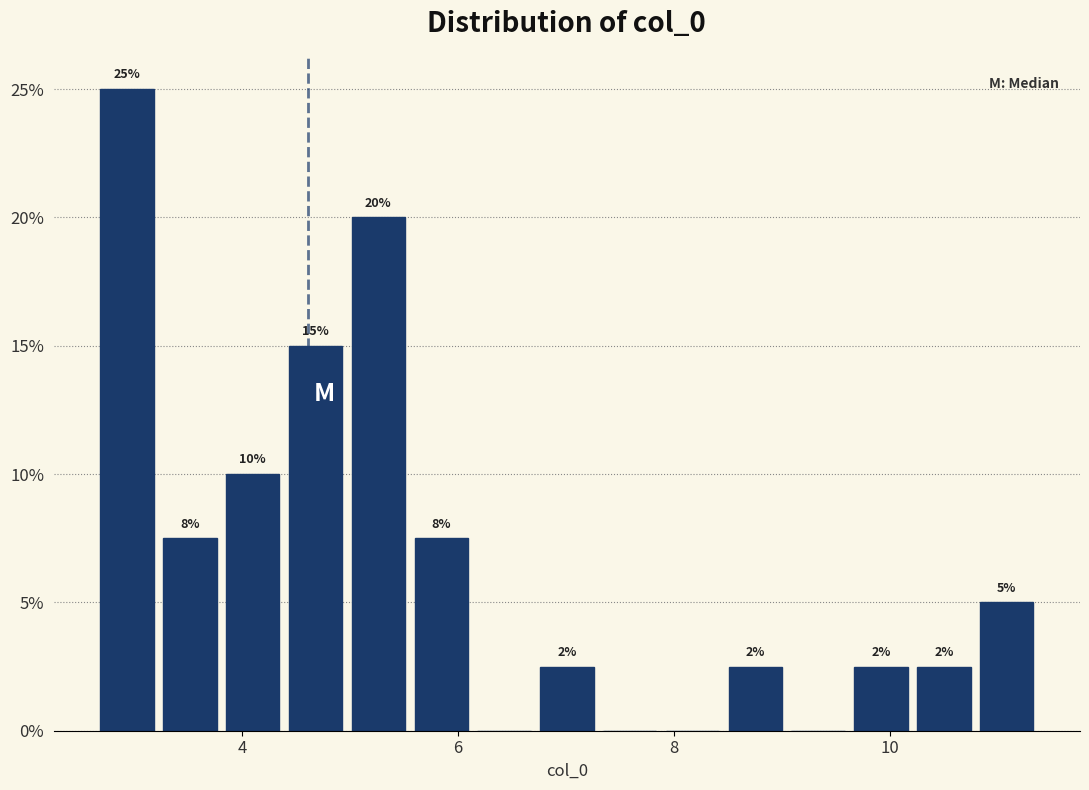

Read against the x-axis, roughly where is the centre of the tallest bar?

3.0